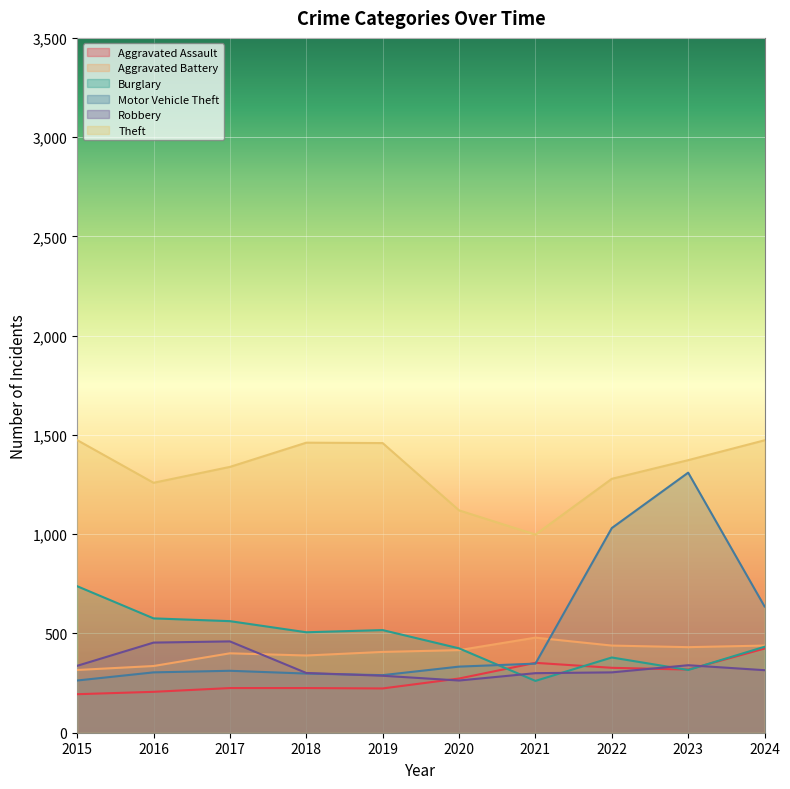

After their last crossing, which series has the higher values: Robbery or Motor Vehicle Theft?

Motor Vehicle Theft